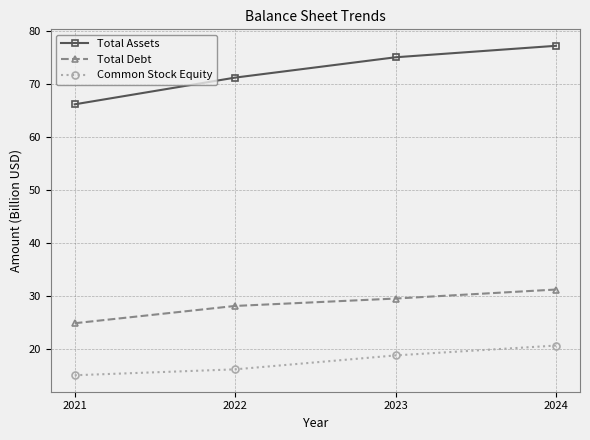

What is the difference between the Total Assets values at 2022 and 2024?

6.0